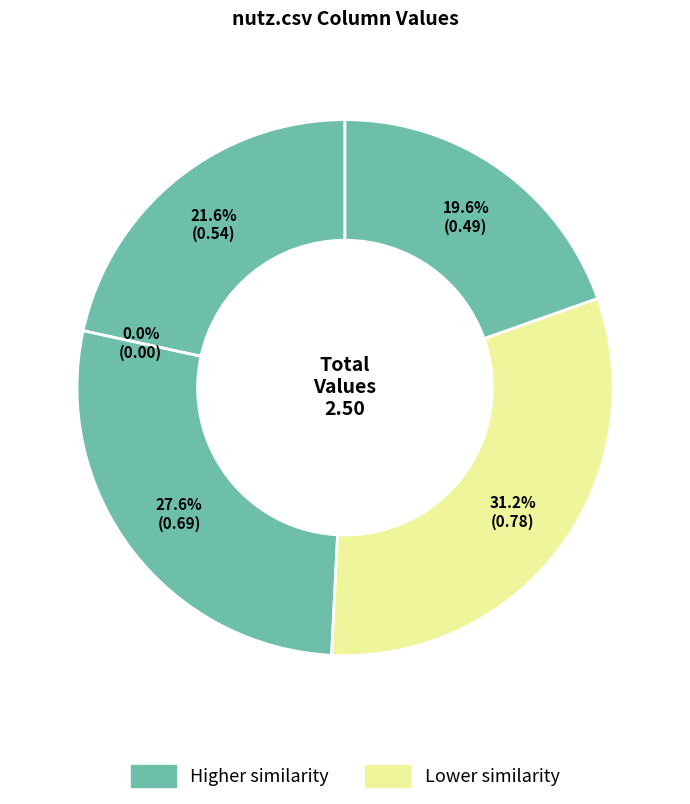

Does any single category account for the majority?

No